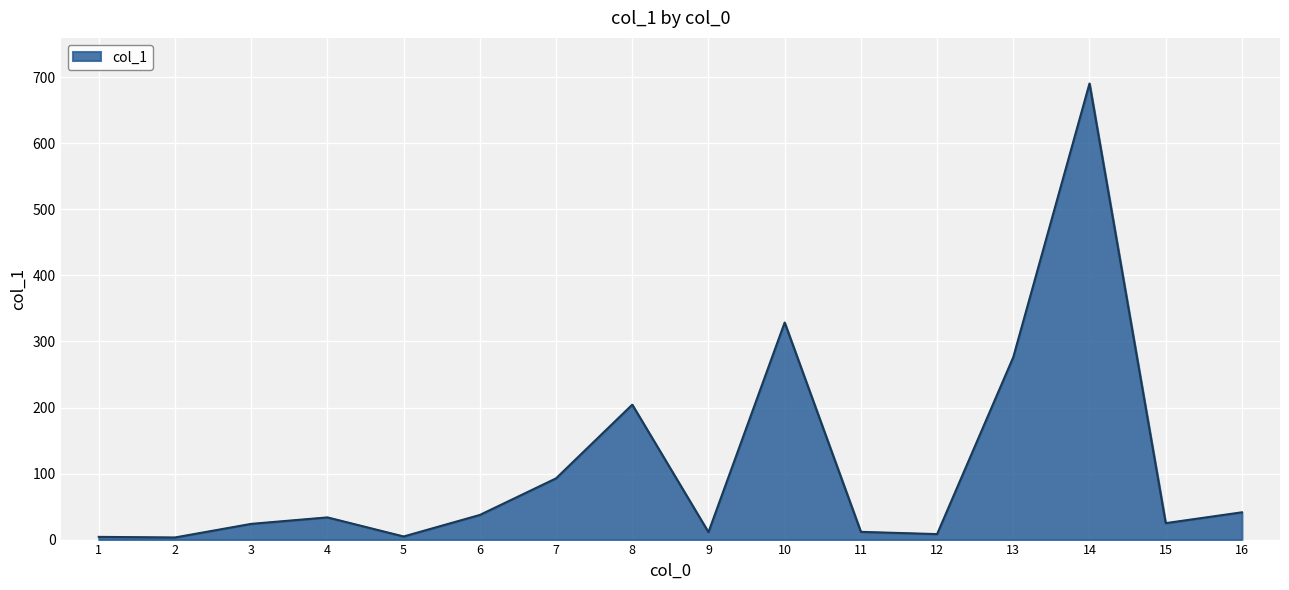

At which label does the data first exceed 33?

4